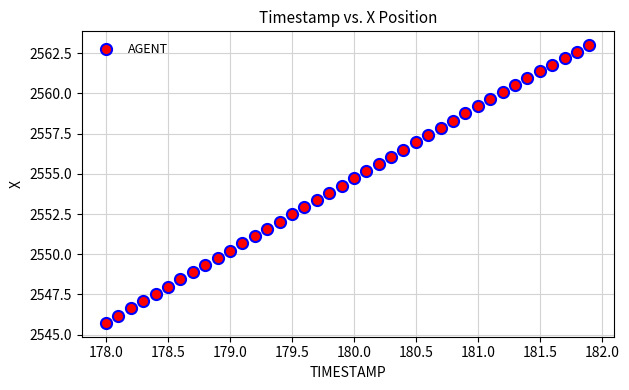

What is the range of X values (max minus min)?

3.9